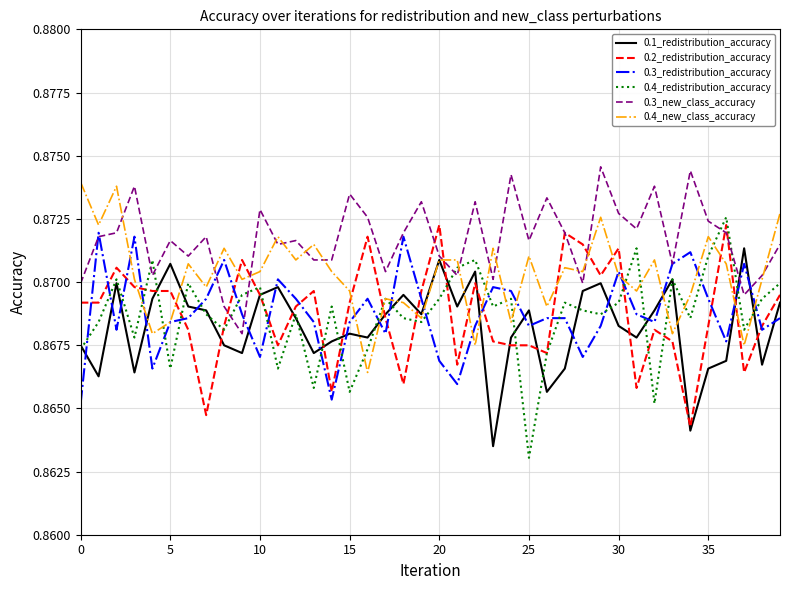

True or false: 0.3_redistribution_accuracy and 0.4_redistribution_accuracy cross at least once.

True